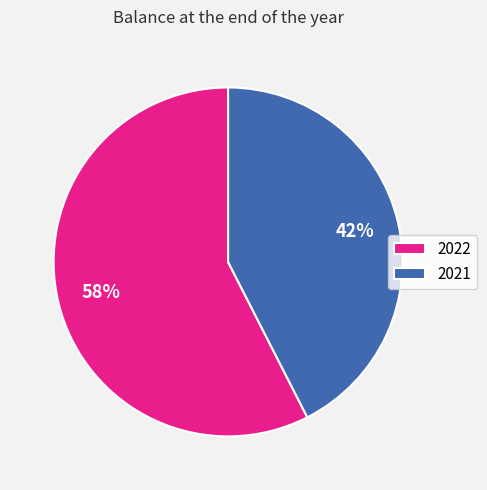

To the nearest percent, what is the combined percentage of 2022 and 2021?

100%